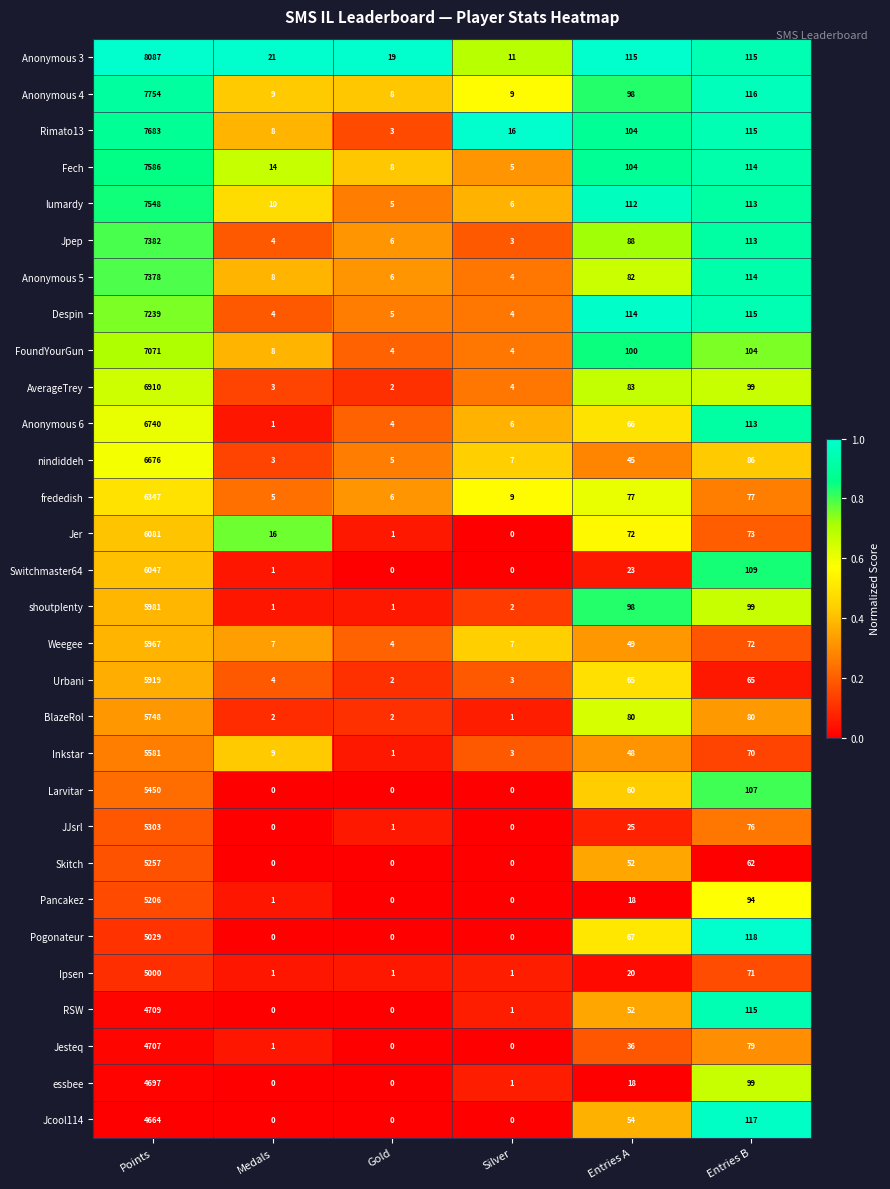

Which series changed the most between Medals and Entries A?

Despin